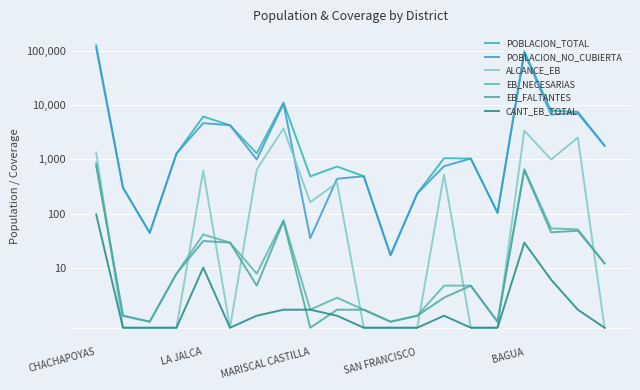

Which category has the highest value in the POBLACION_TOTAL series?

CHACHAPOYAS